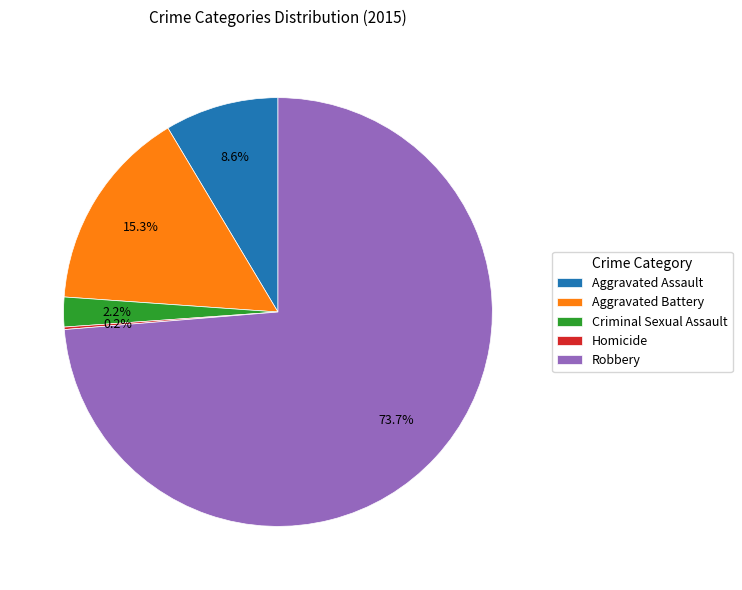

Which slice is the largest?

Robbery